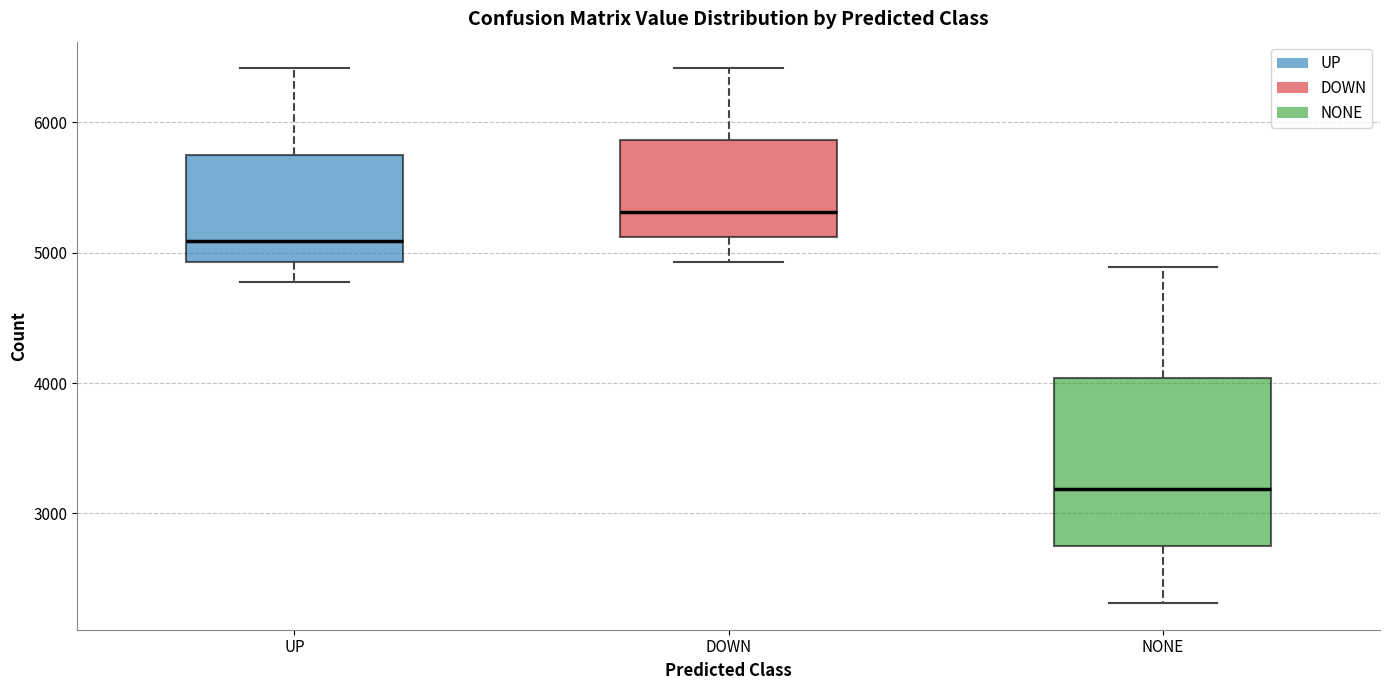

Reading left to right, read every box against the y-axis: the position of its median line, the range the box covers, and the ends of its whiskers. The values are not printed on the chart, so give them approximately, as read against the axis.

UP: median 5100, box 4900 to 5800, whiskers 4800 to 6400
DOWN: median 5300, box 5100 to 5900, whiskers 4900 to 6400
NONE: median 3200, box 2800 to 4000, whiskers 2300 to 4900